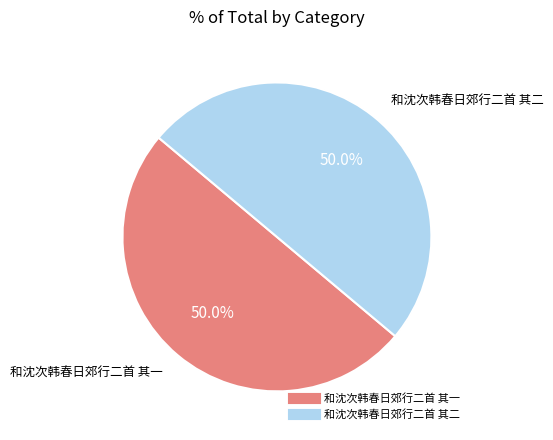

The 和沈次韩春日郊行二首 其一 slice represents 50% of the pie. True or false?

True